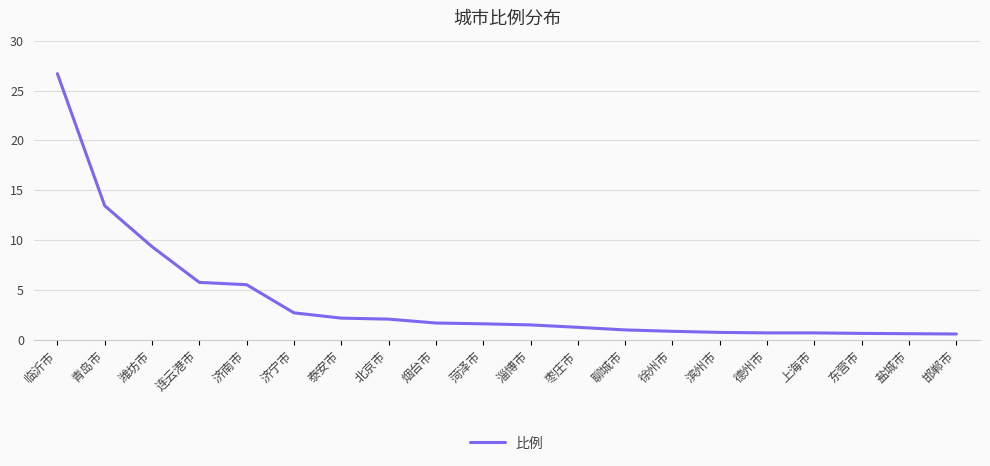

What is the difference between the maximum and minimum values?

26.1